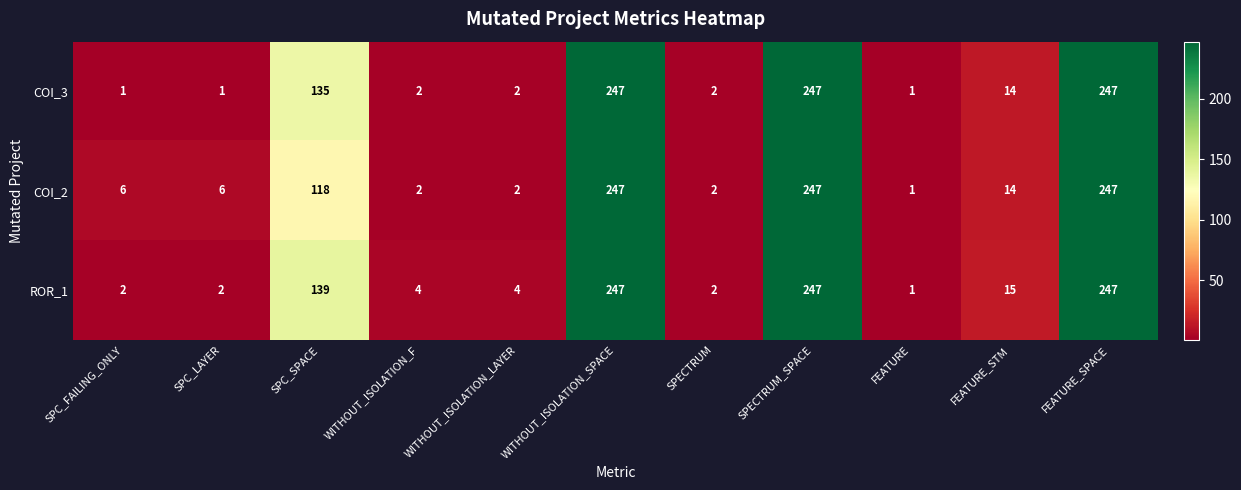

Between WITHOUT_ISOLATION_F and FEATURE, which series saw the biggest shift?

ROR_1